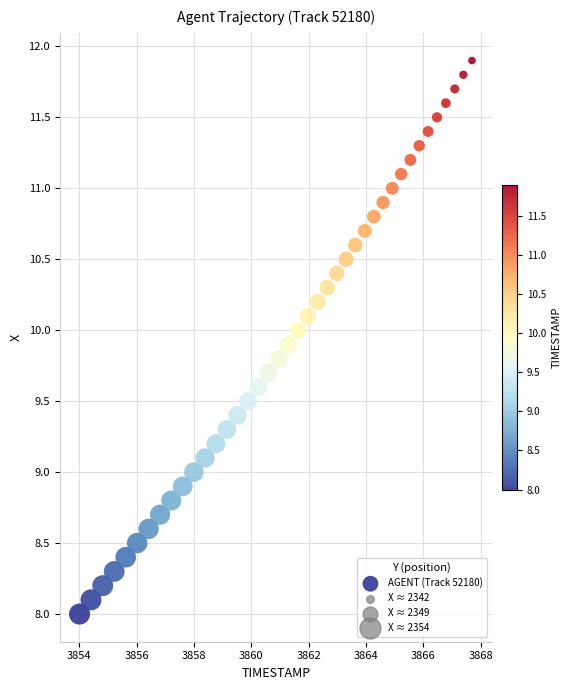

What is the range of X values (max minus min)?

13.7